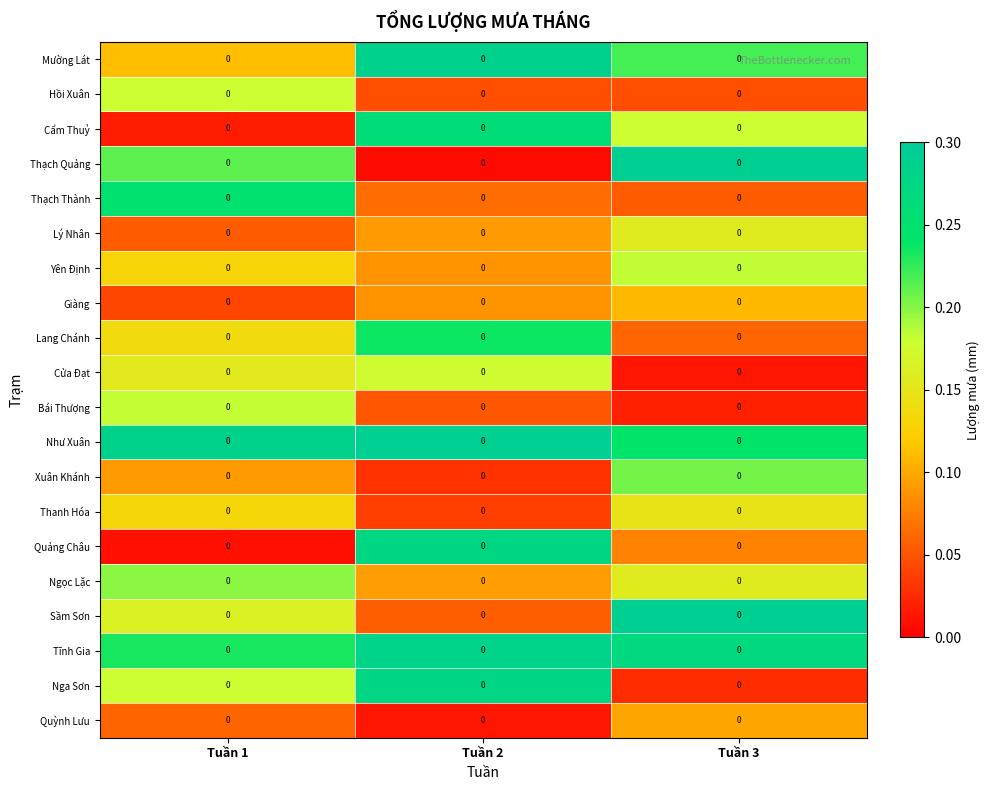

The Cẩm Thuỷ series shows 0.3 at Tuần 3. True or false?

False